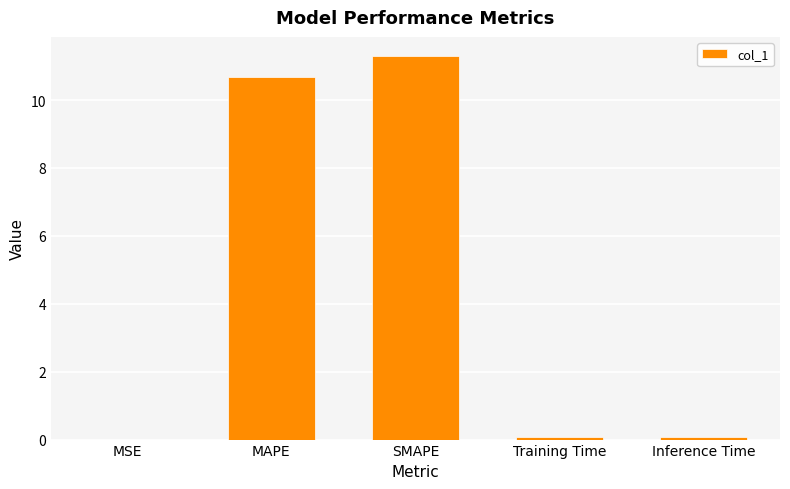

Is it true that the value at SMAPE is 19.3?

False